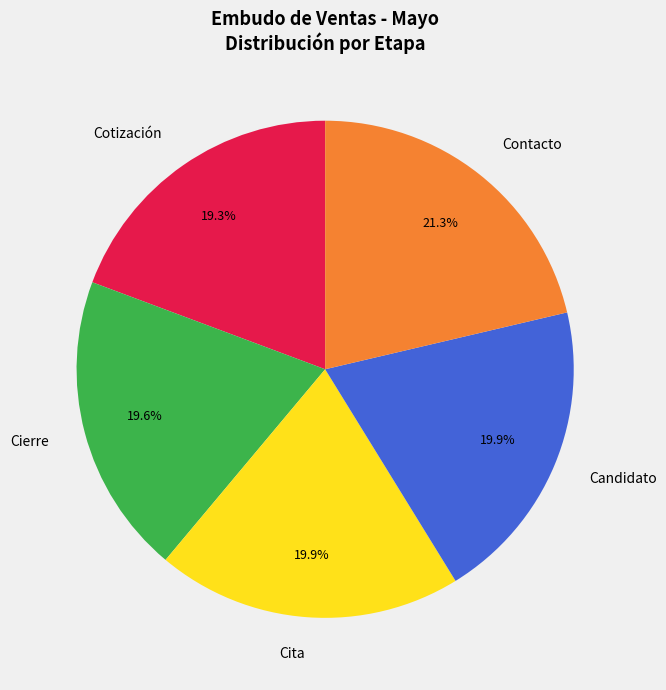

Which has a higher value, Candidato or Contacto?

Contacto